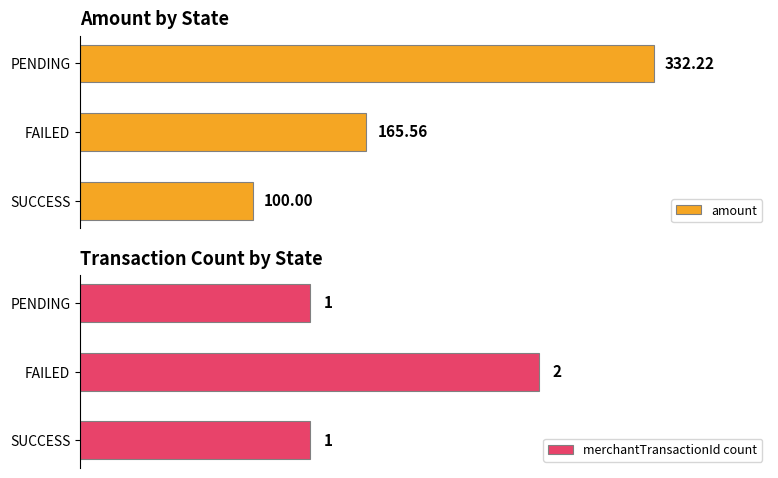

What are all the series names shown in the legend?

amount, merchantTransactionId count